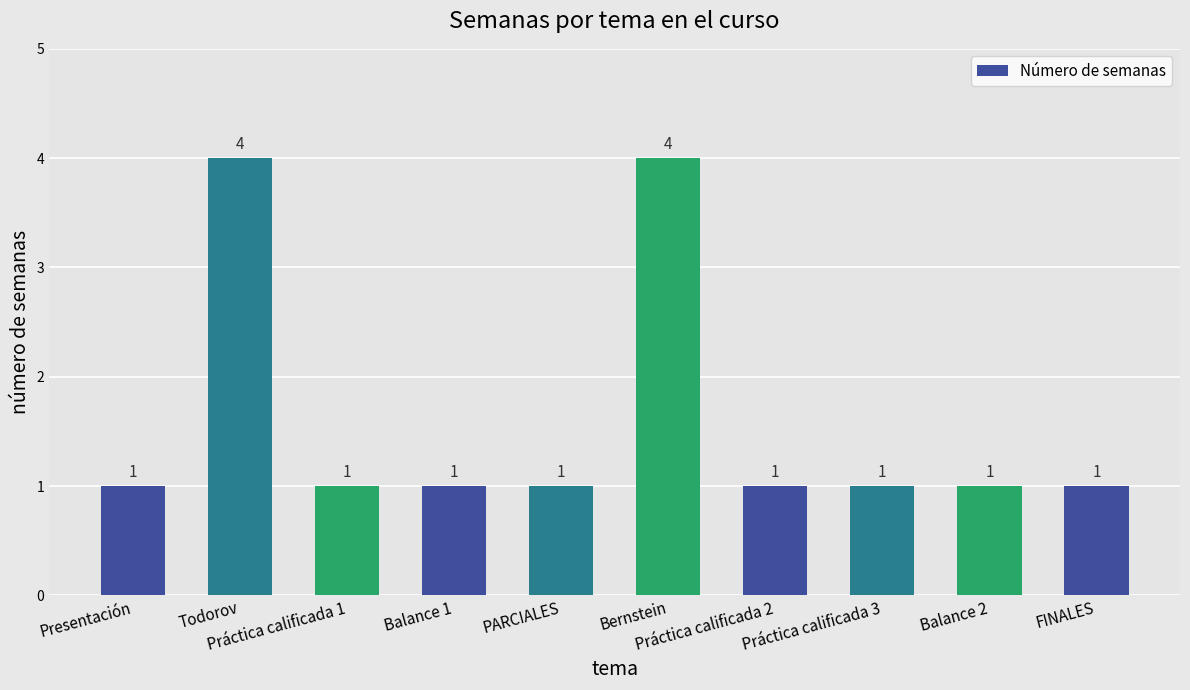

How many bars are there in total?

10